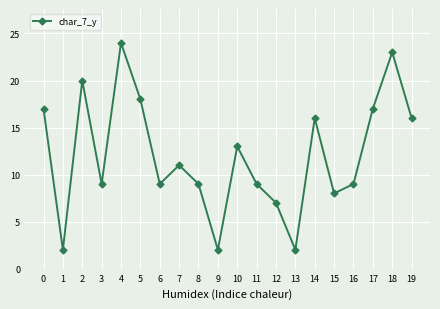

The value at 12 is 12. True or false?

False